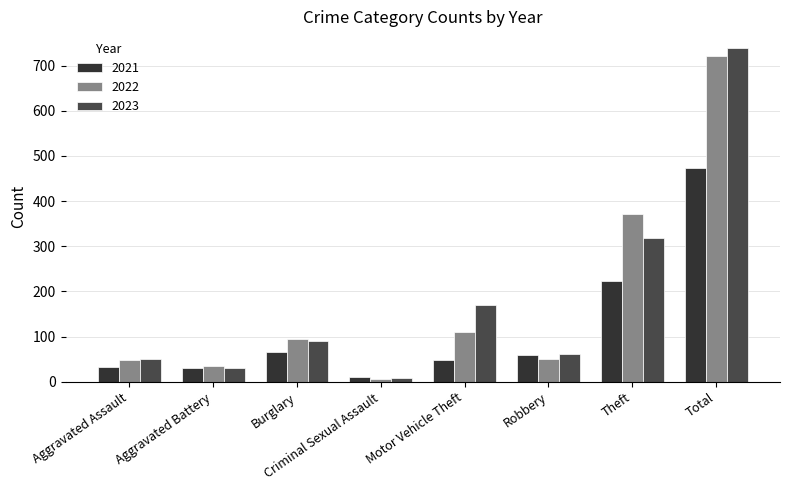

How many bars are there in each group?

3